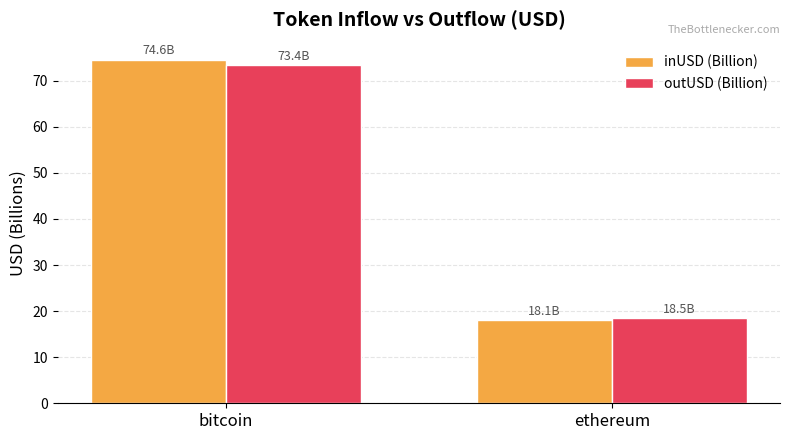

Reading left to right, what are all the values shown in this chart?

inUSD (Billion): bitcoin=74.6	ethereum=18.1
outUSD (Billion): bitcoin=73.4	ethereum=18.5